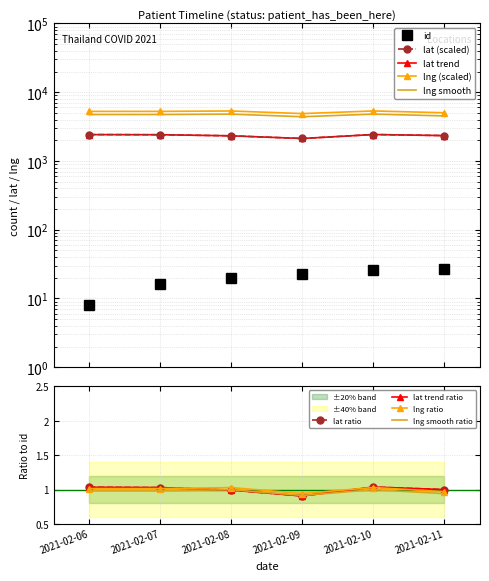

The lng series shows 8129.6 at 2021-02-07. True or false?

False